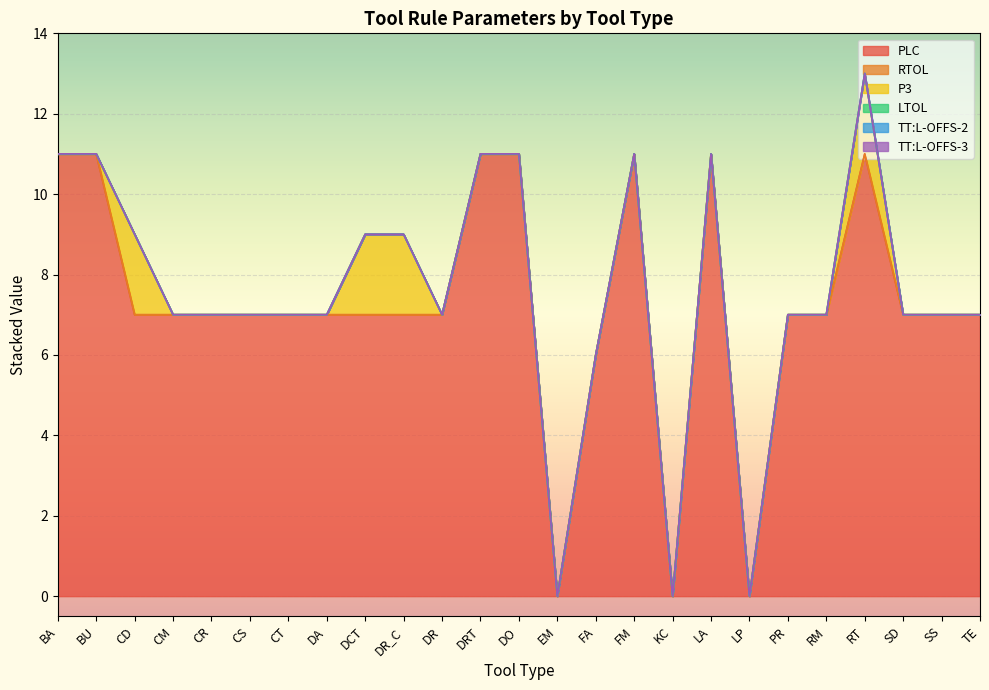

Which series has the largest total across all categories?

PLC